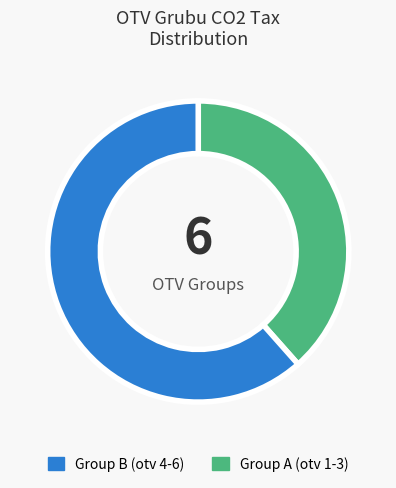

Is there a majority slice in this chart?

Yes